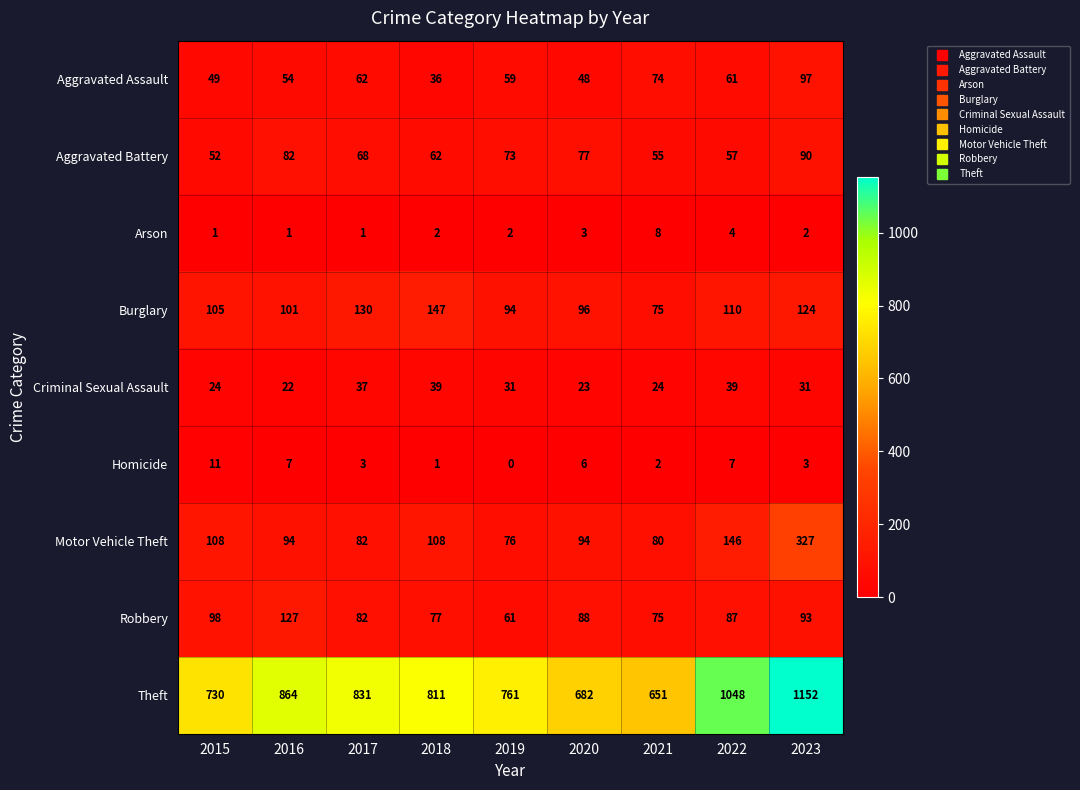

What is the difference between the maximum and second lowest values in the Aggravated Assault series?

49